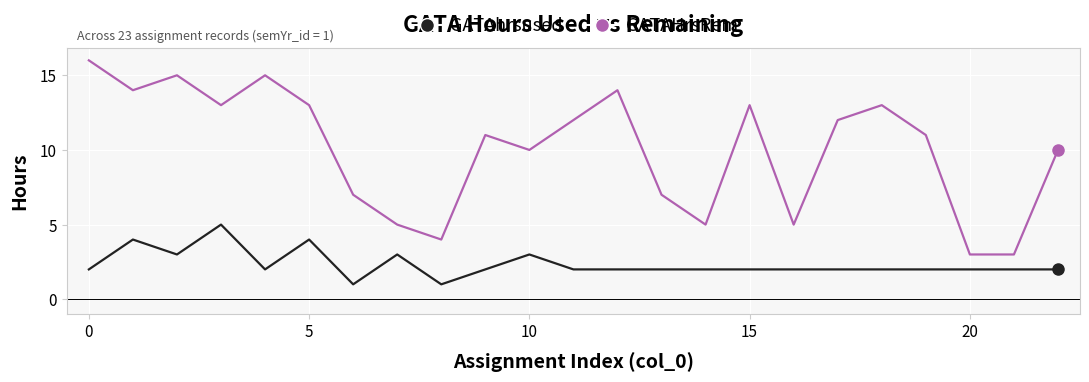

List the series in order of their peak value, lowest first.

GATAhrsused, GATAHrsRem